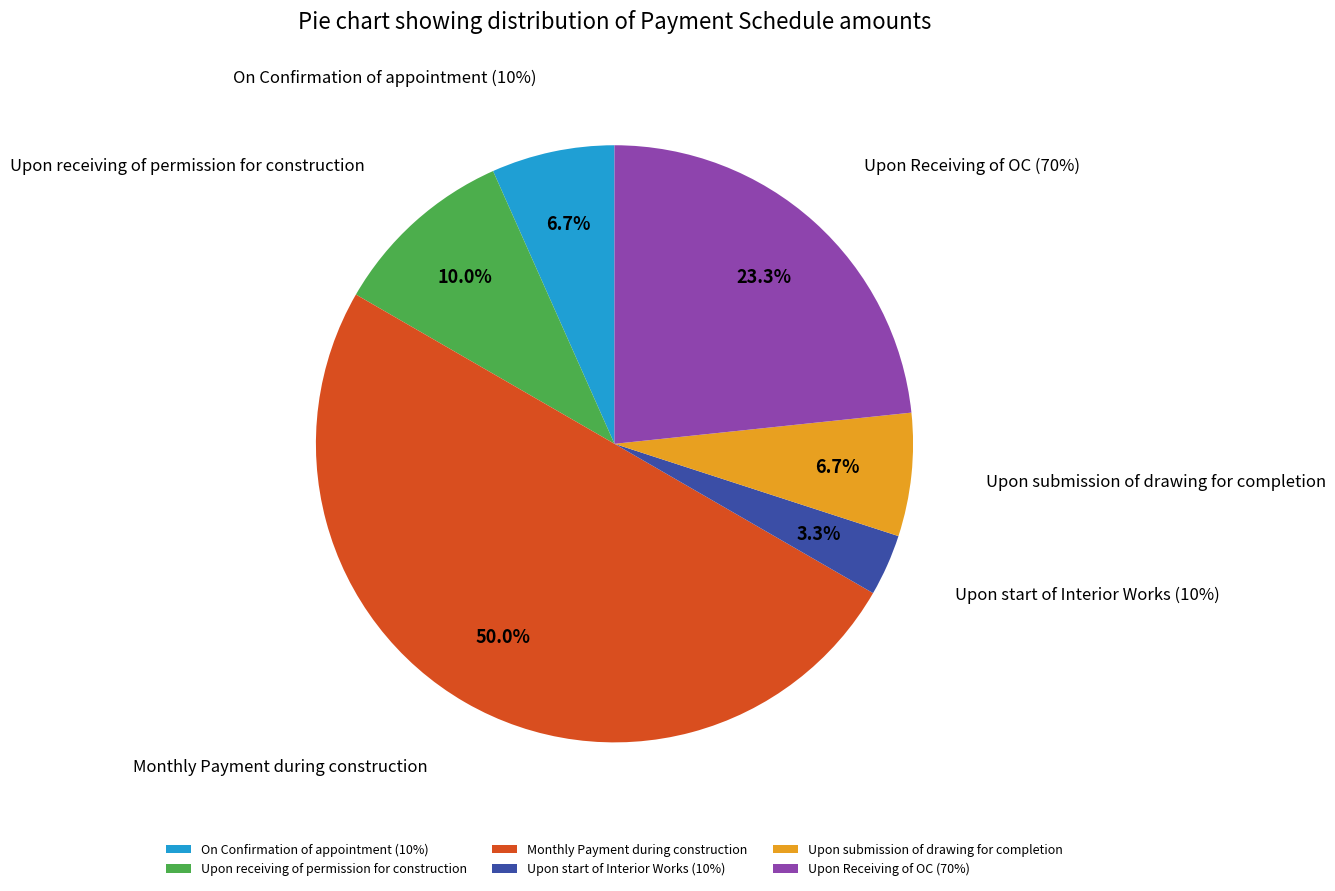

What is the change in value from On Confirmation of appointment (10%) to Upon start of Interior Works (10%)?

-61768